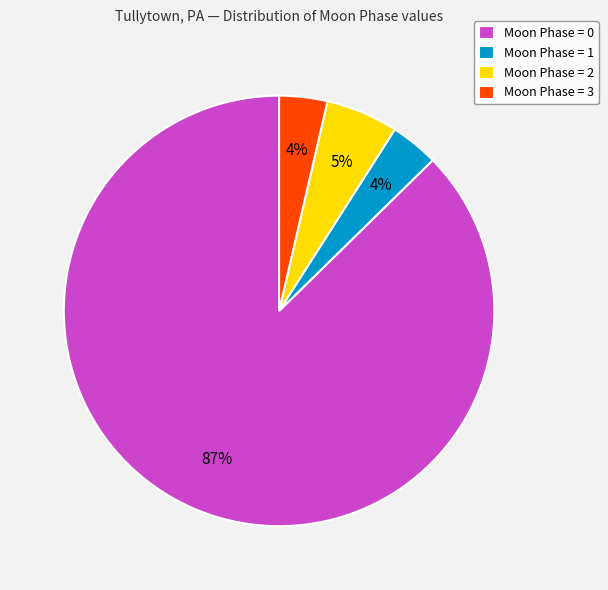

Which slice represents more than half of the pie?

Moon Phase = 0